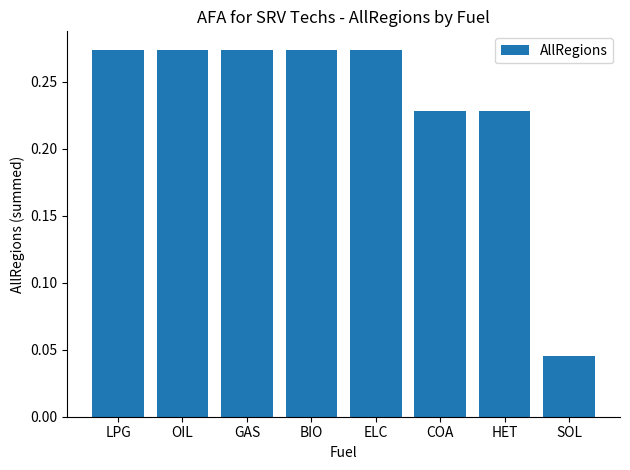

Where is the data nearest to the value 0?

SOL